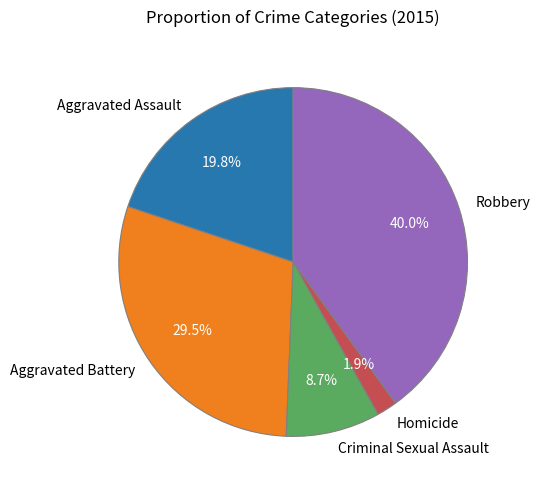

Is the sum of Homicide and Aggravated Assault greater than half?

No